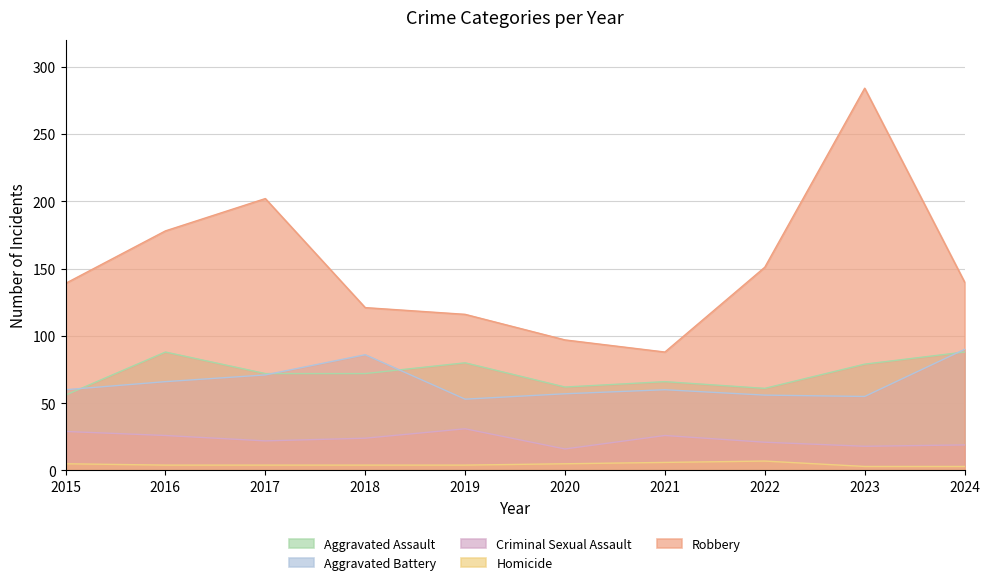

How many data points in Robbery are above 140?

4